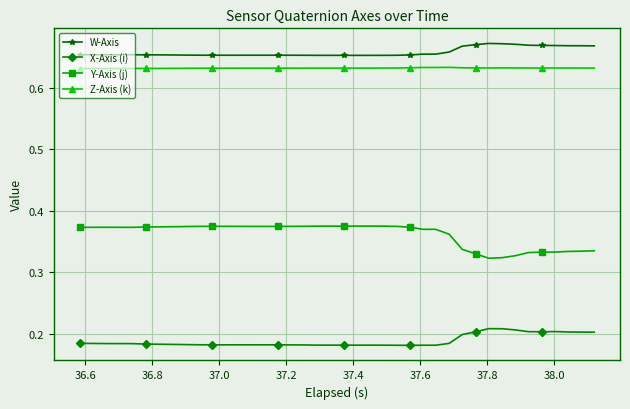

Does the chart display data point markers on the line(s)?

Yes